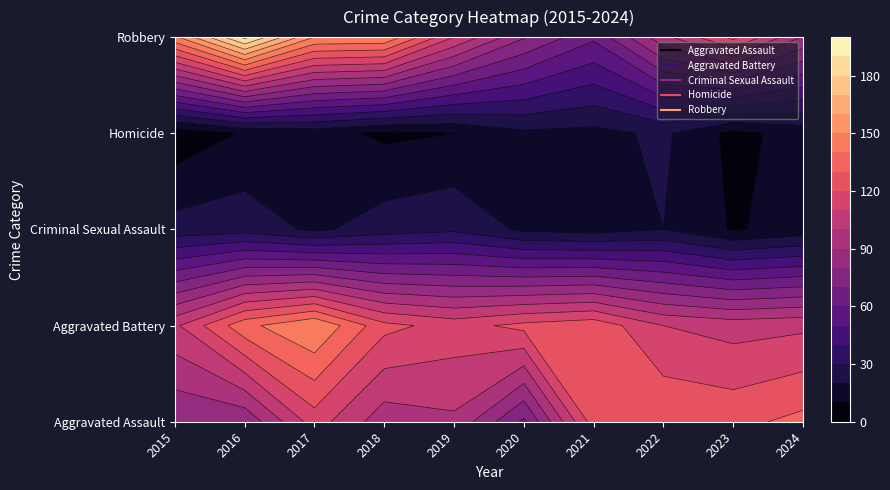

How many values in the Homicide series are below 14?

5